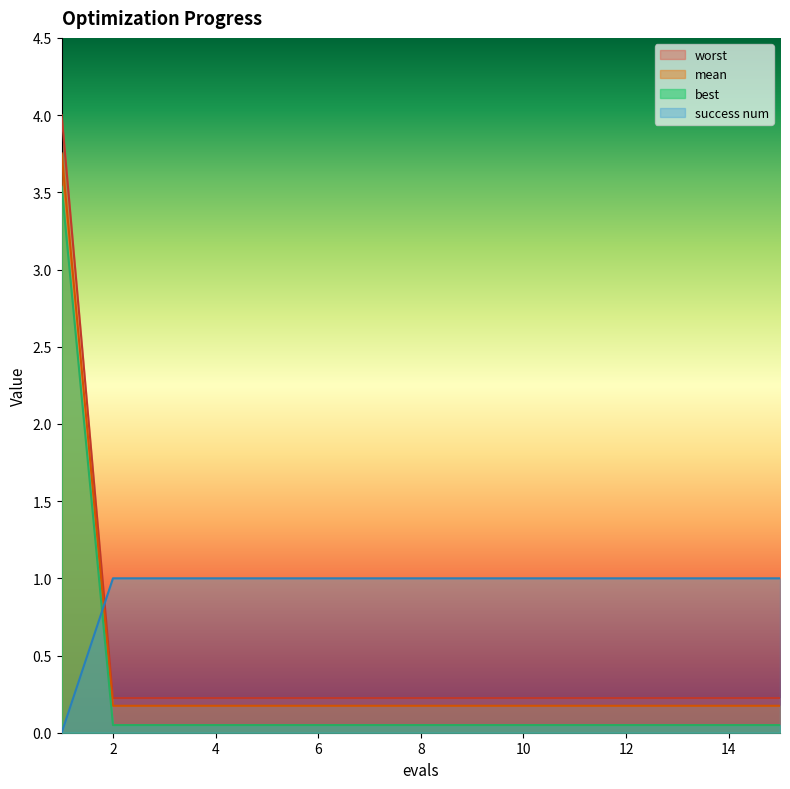

What value does the worst series have at 6?

0.2